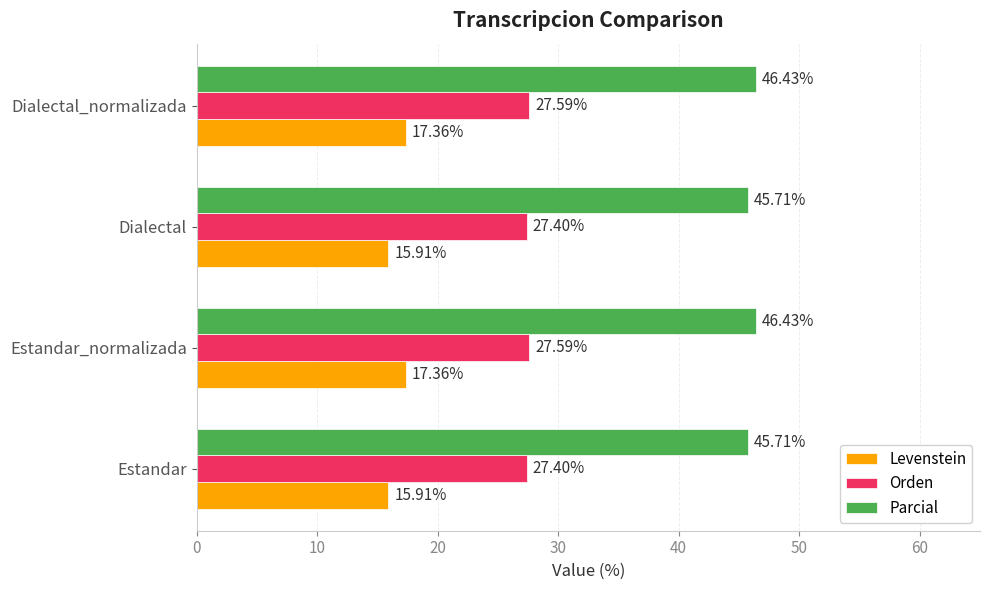

What is the difference between the highest and lowest values at Estandar?

29.8